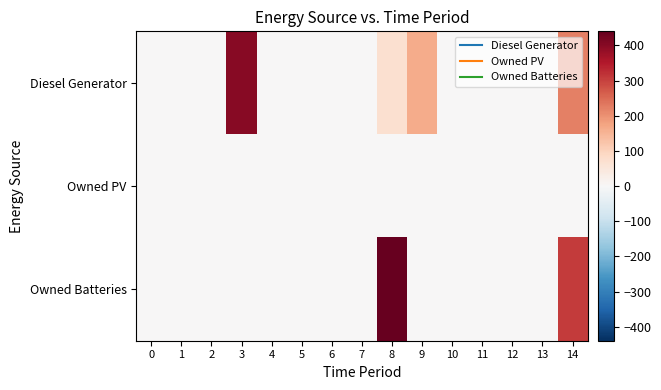

Which series has the largest total across all categories?

row_0